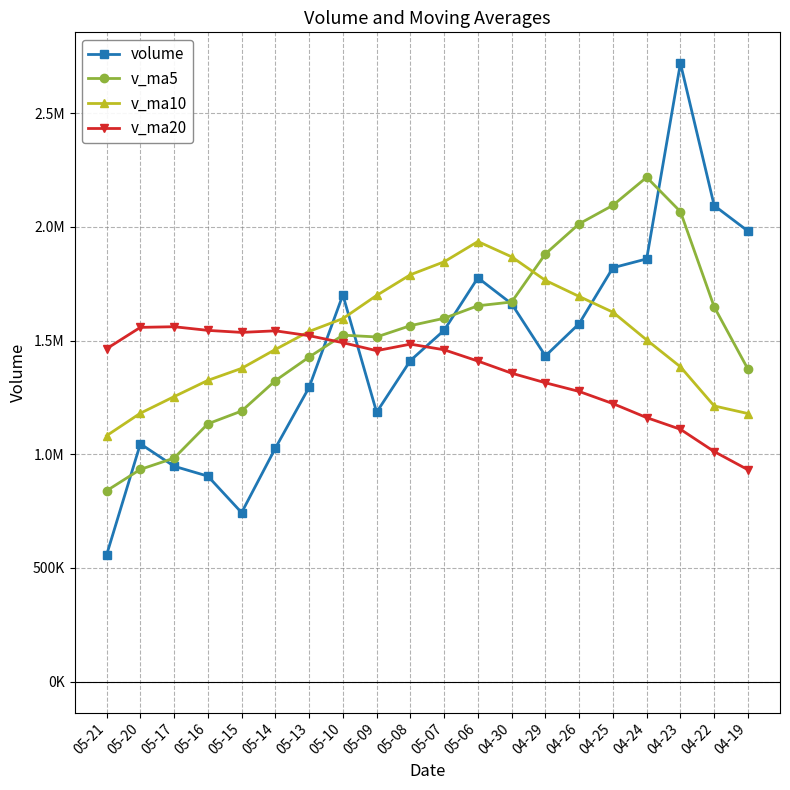

Rank the series by their maximum value, from highest to lowest.

volume, v_ma5, v_ma10, v_ma20